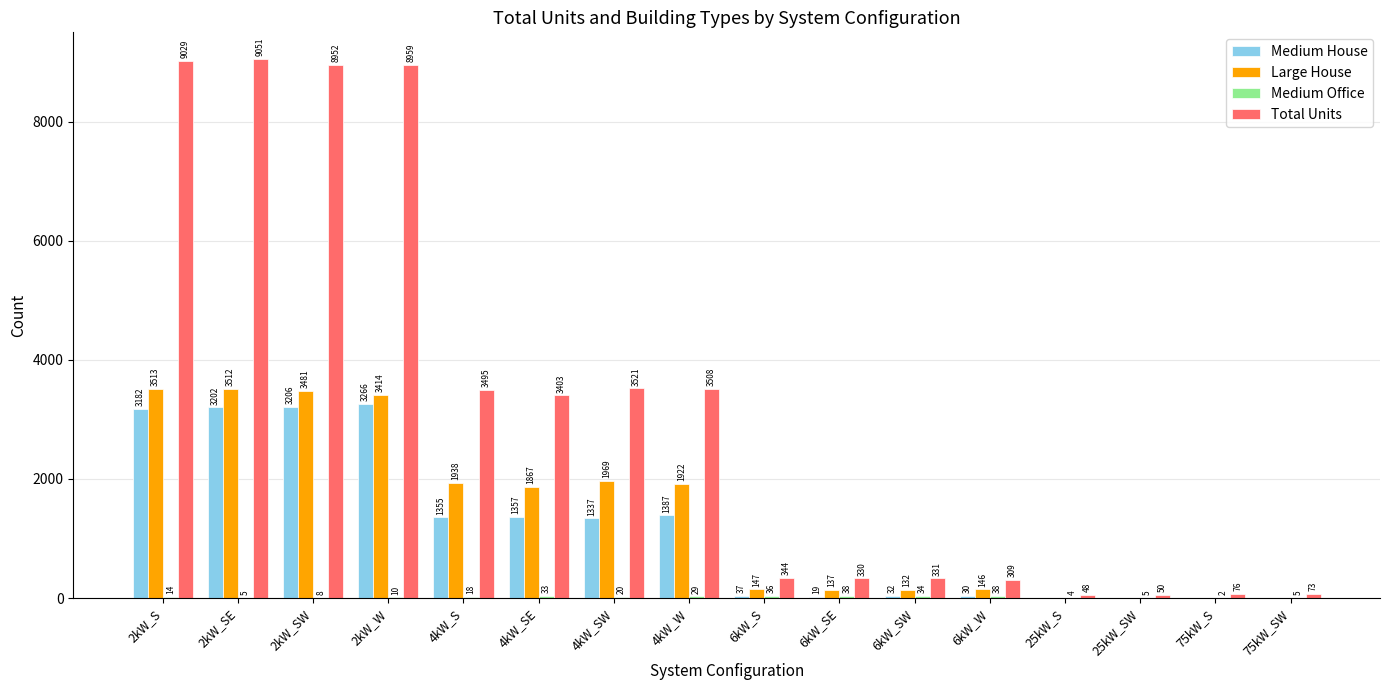

What is the total value across all series at 6kW_W?

523